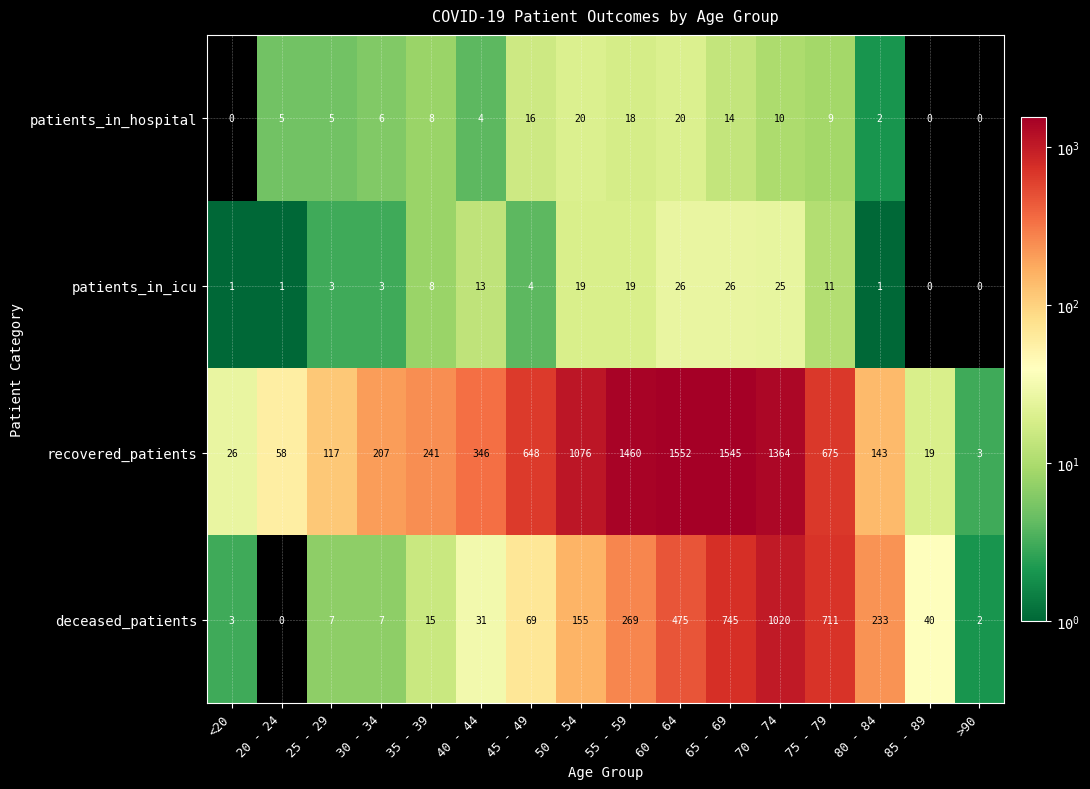

True or false: deceased_patients has a value of 0 at 20 - 24.

True